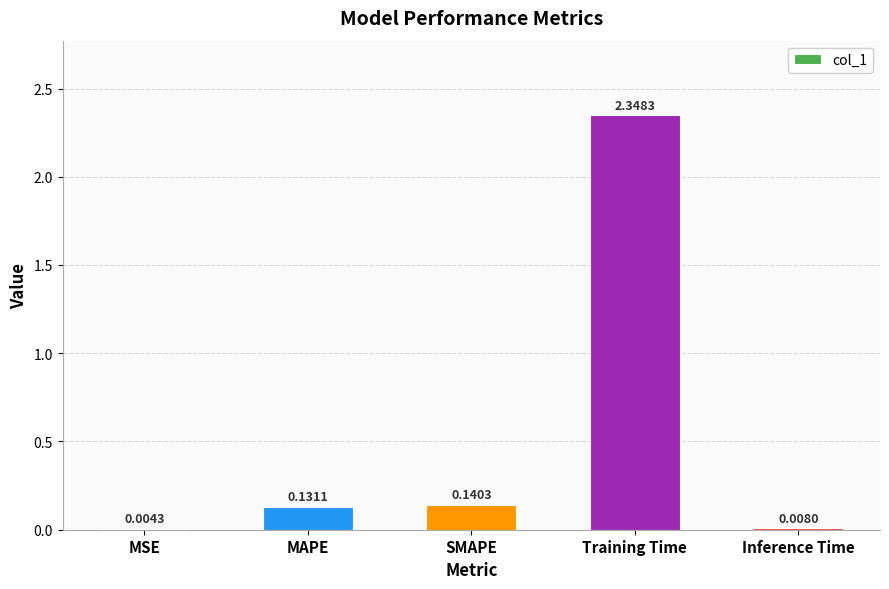

What is the sum of all values?

2.6